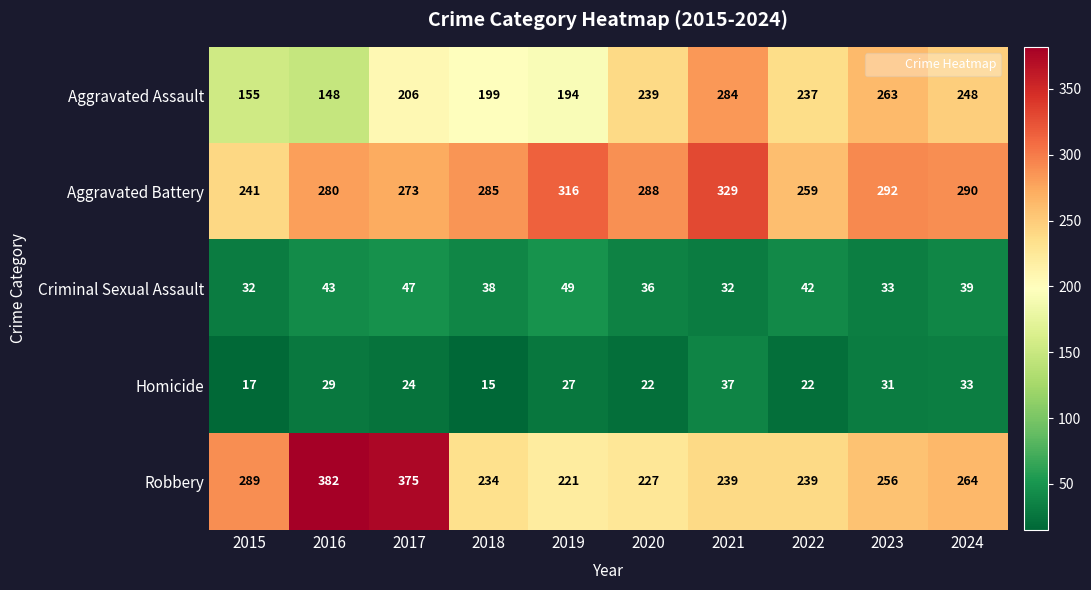

What is the sum of the Robbery values at 2020 and 2024?

491